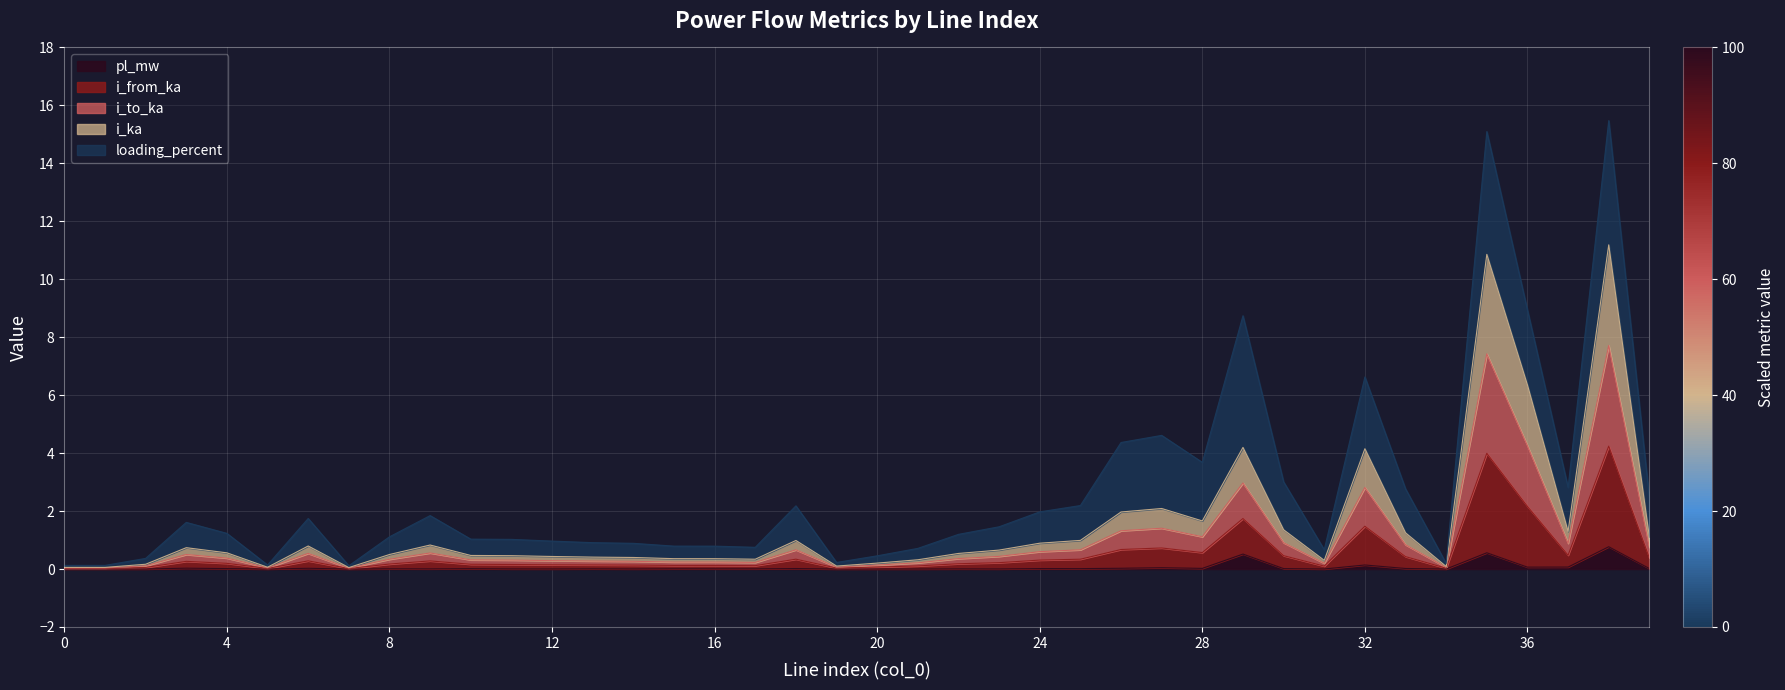

Which category has the lowest value in the i_from_ka series?

7